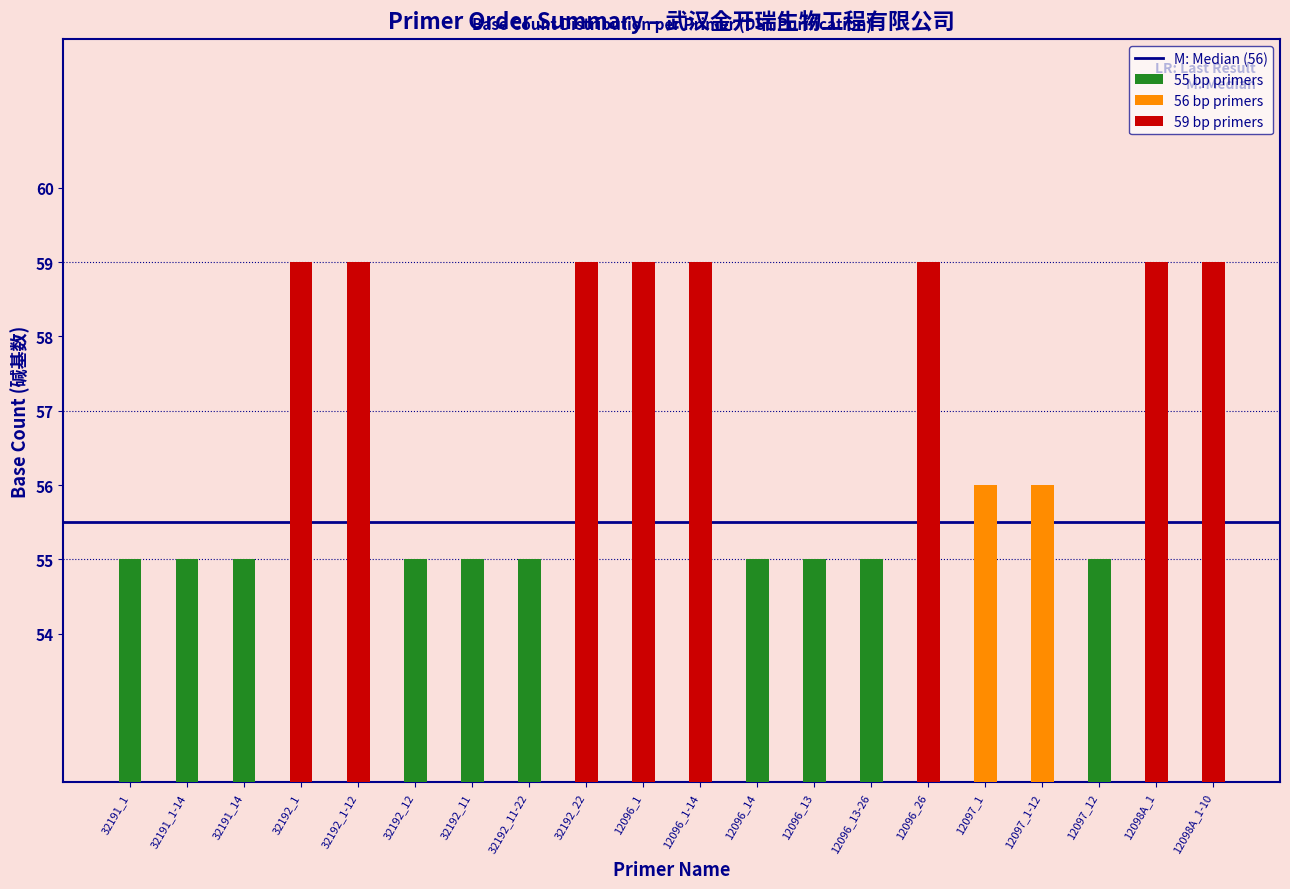

Rank the series by their maximum value, from lowest to highest.

DSL_55bp, DSL_56bp, DSL_59bp